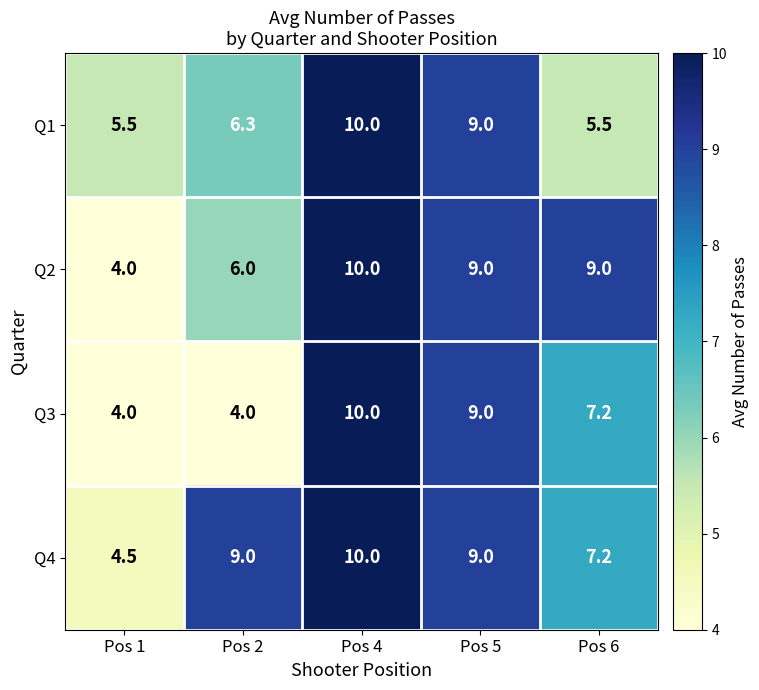

Rank the series by their average value, from lowest to highest.

Q3, Q1, Q2, Q4